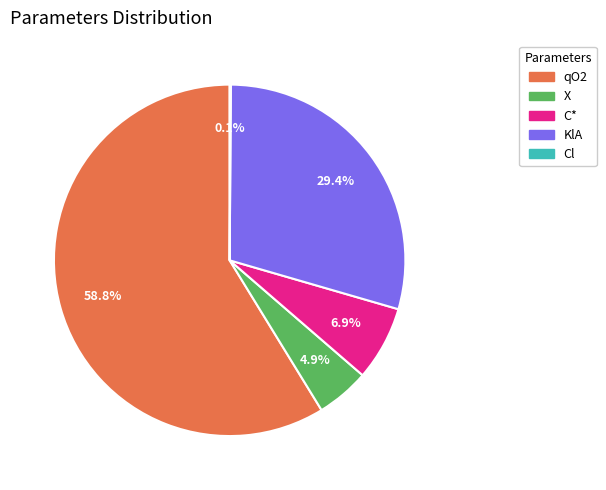

Does any single category account for the majority?

Yes